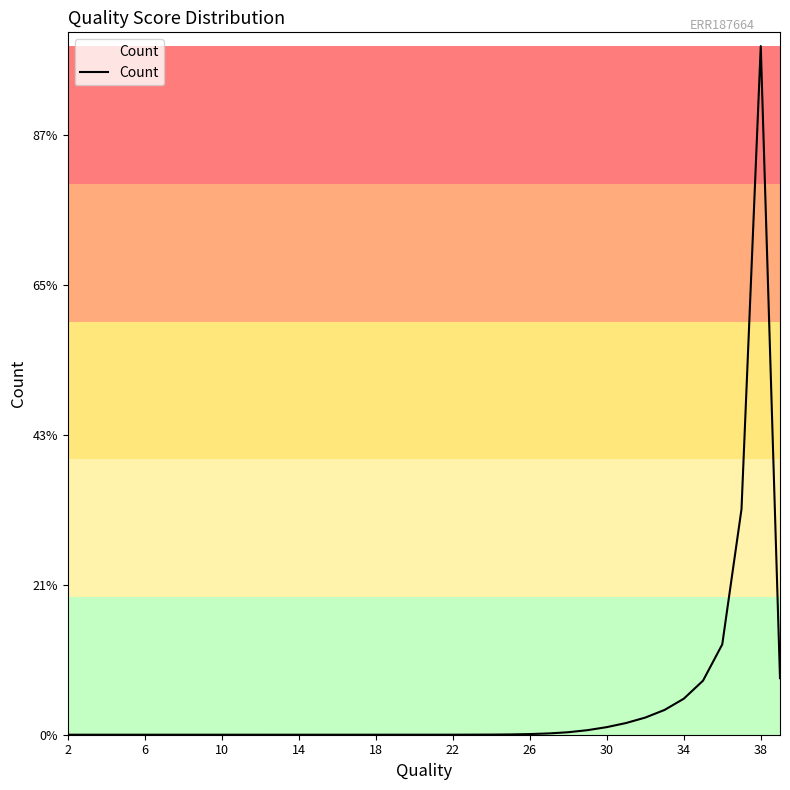

Is this an area chart (filled region under the line)?

Yes